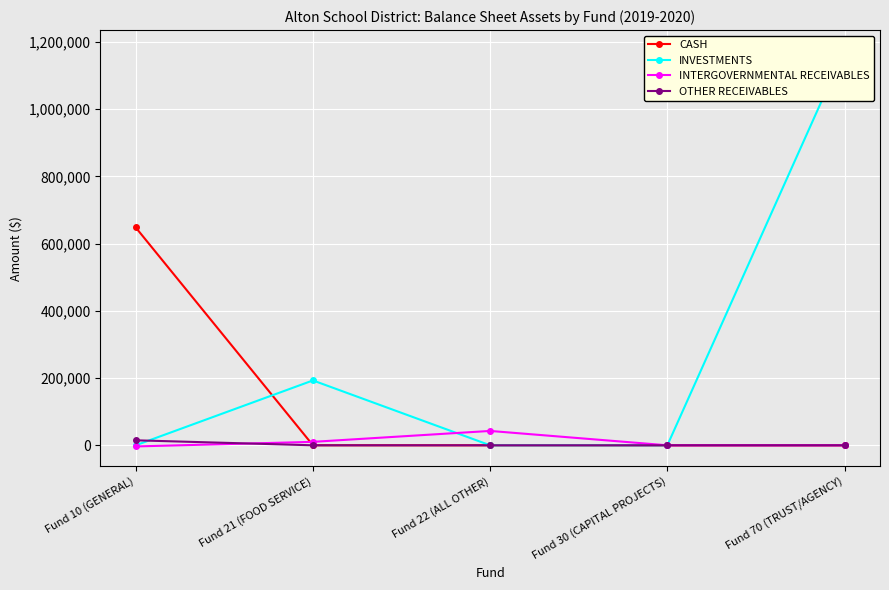

At which category does the chart reach its minimum across all series?

Fund 10 (GENERAL)